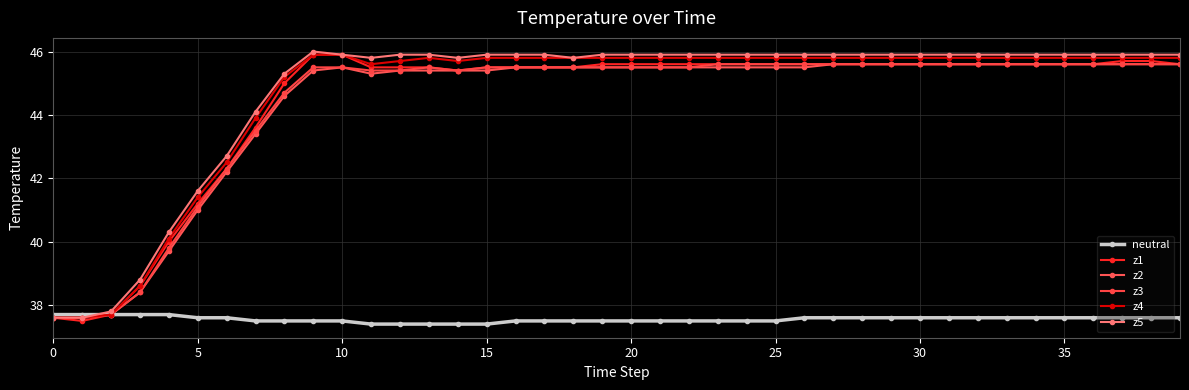

True or false: z4 and z5 cross at least once.

False